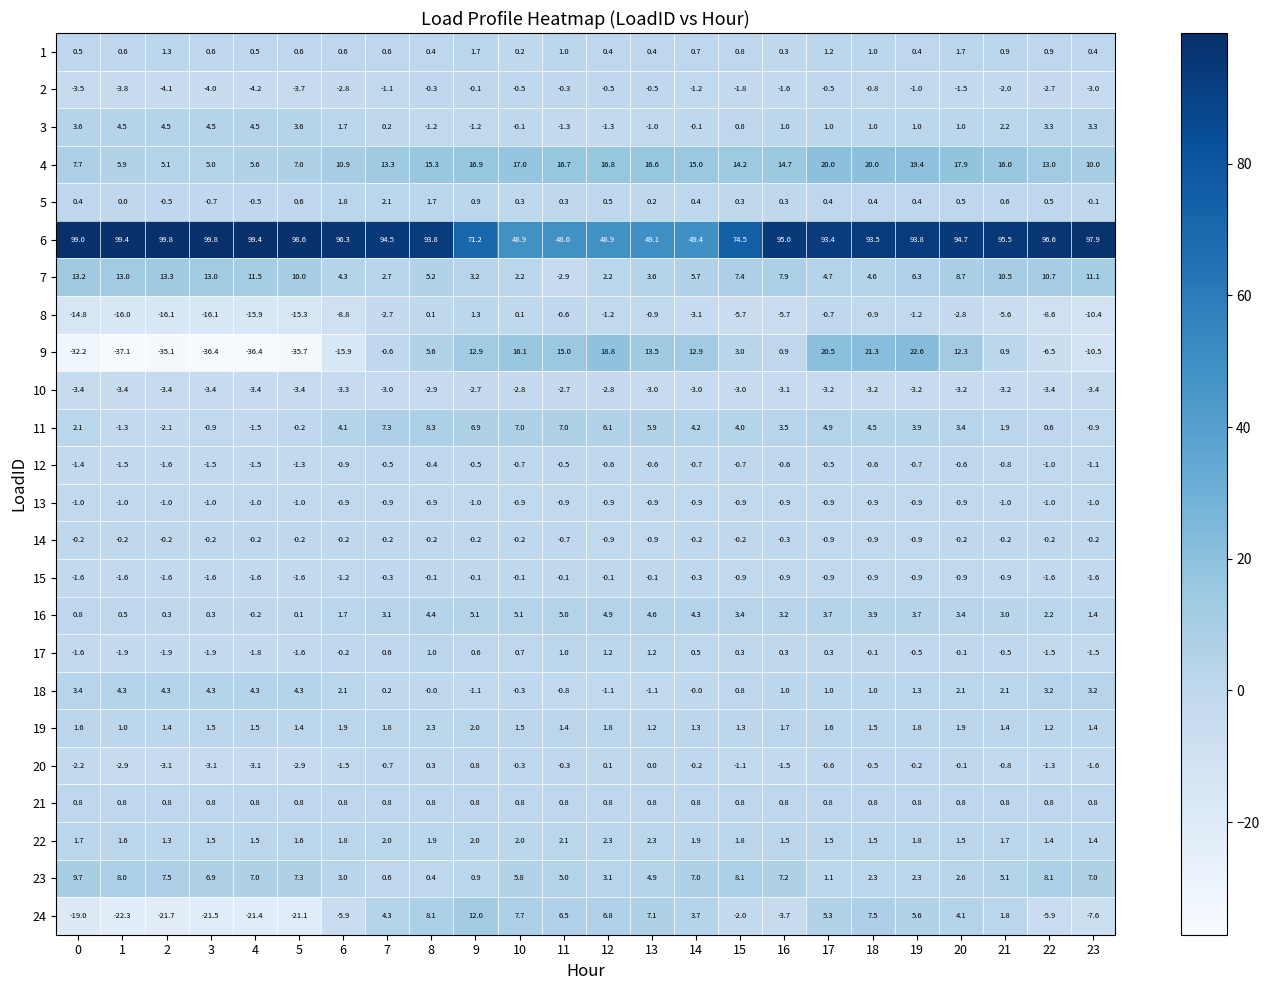

What is the sum of all 9 values?

-70.1